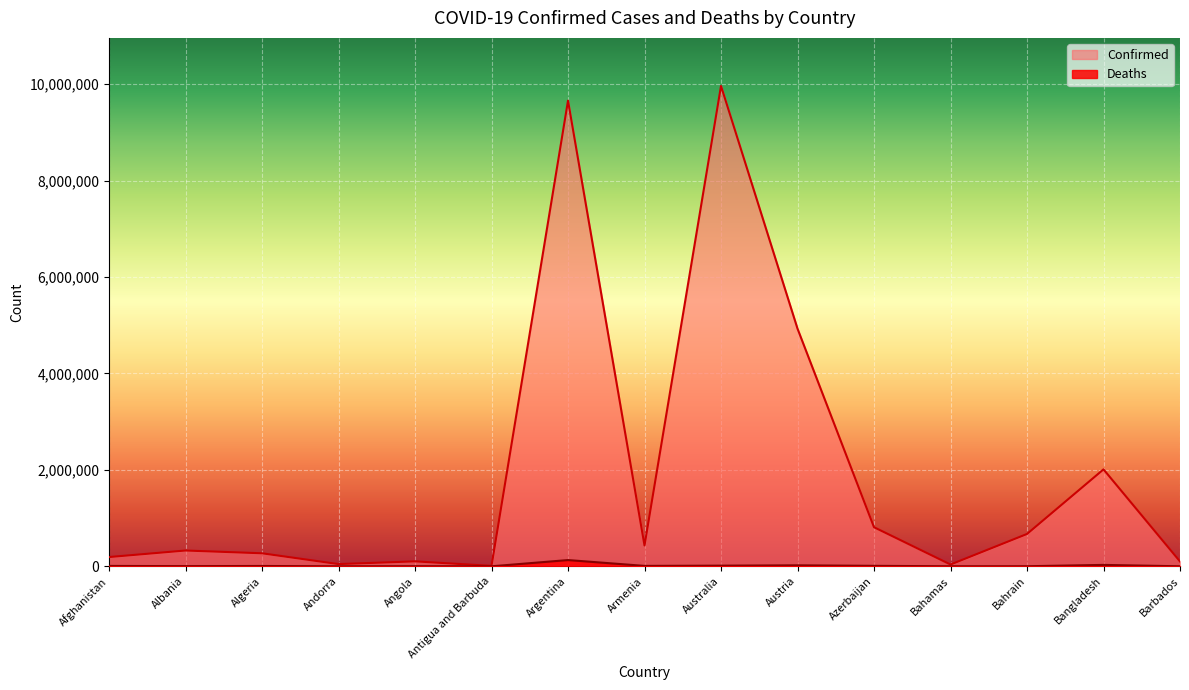

Reading left to right, list all the values displayed in this chart.

Confirmed: Afghanistan=191967	Albania=327607	Algeria=270097	Andorra=46027	Angola=102636	Antigua and Barbuda=8949	Argentina=9658391	Armenia=432274	Australia=9963215	Austria=4929134	Azerbaijan=810589	Bahamas=36996	Bahrain=670577	Bangladesh=2010748	Barbados=100373
Deaths: Afghanistan=7771	Albania=3579	Algeria=6878	Andorra=154	Angola=1917	Antigua and Barbuda=145	Argentina=129646	Armenia=8648	Australia=13594	Austria=20604	Azerbaijan=9795	Bahamas=823	Bahrain=1513	Bangladesh=29320	Barbados=537